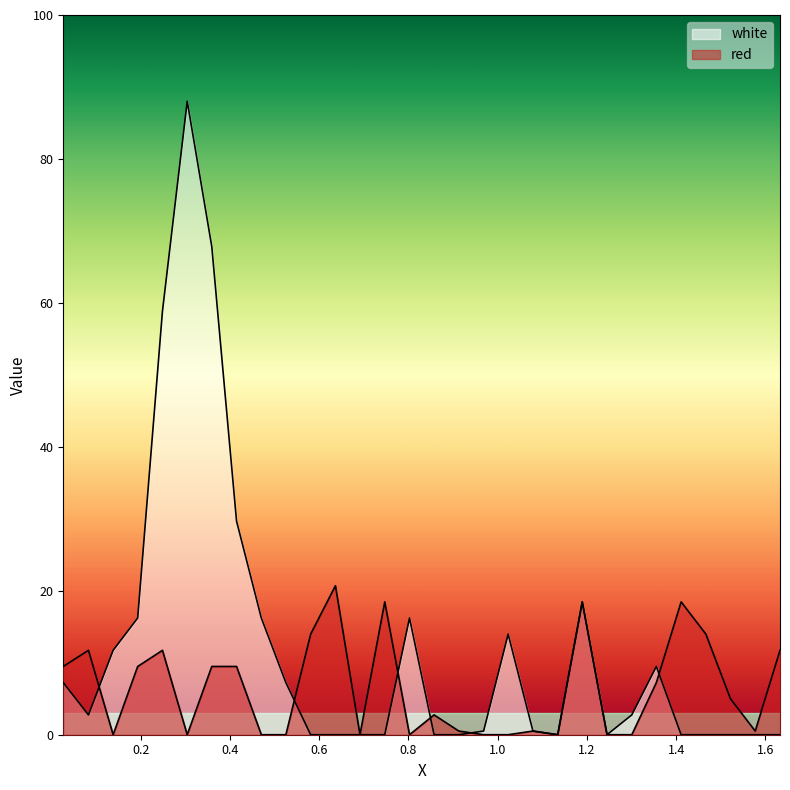

At which label is white closest to 44?

0.415